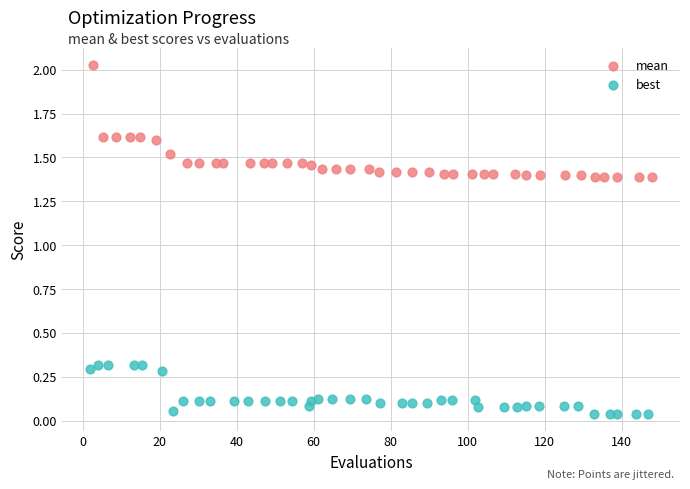

Which series has the widest spread of Y values?

mean